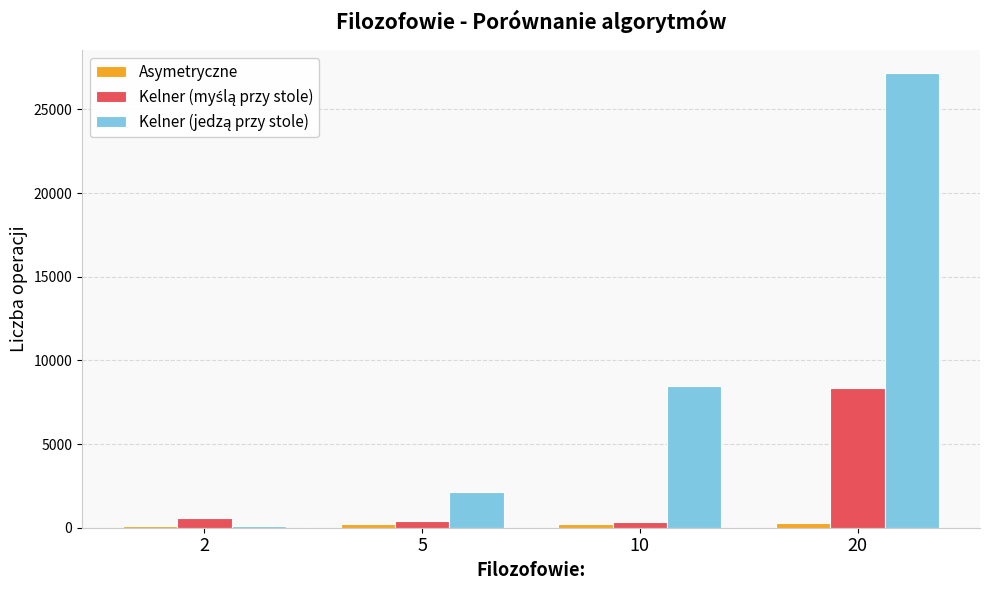

What is the total value across all series at 10?

9023